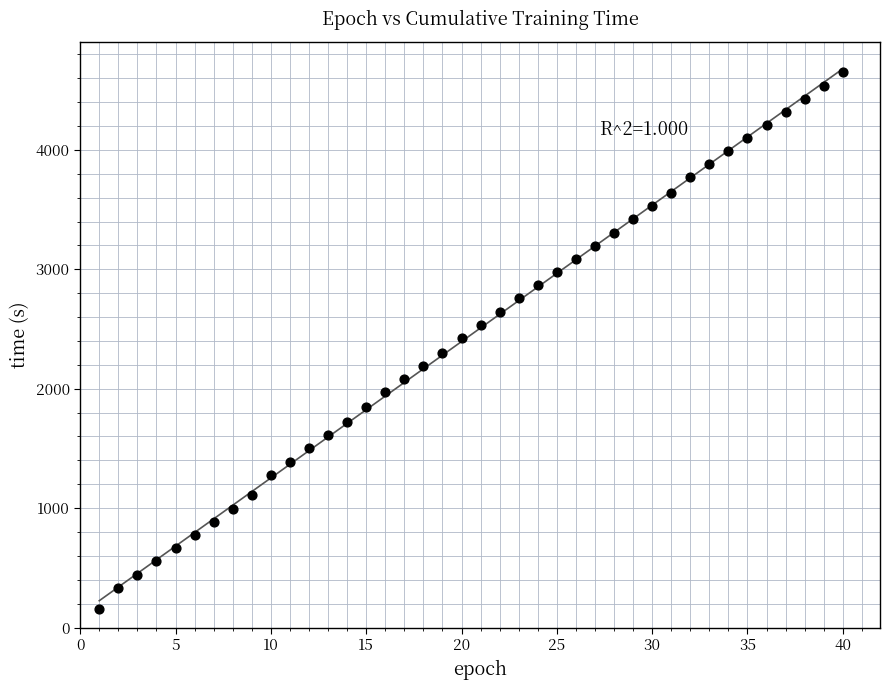

What is the range of X values (max minus min)?

39.0